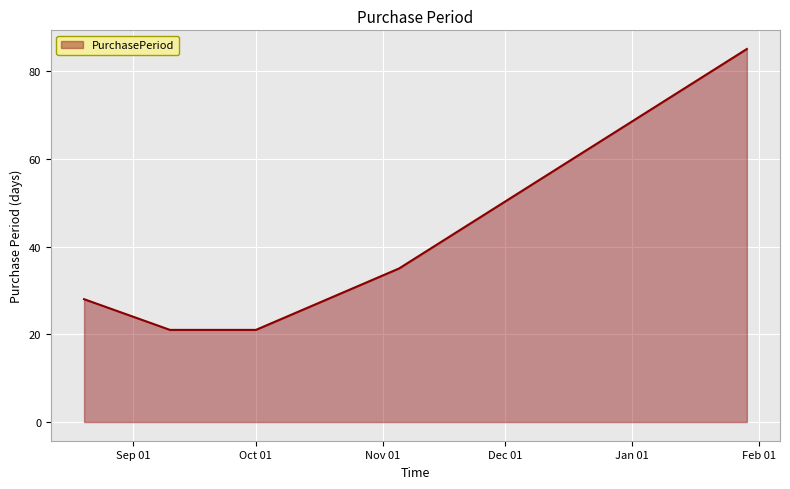

True or false: the data has more than 0 interior local peaks.

False